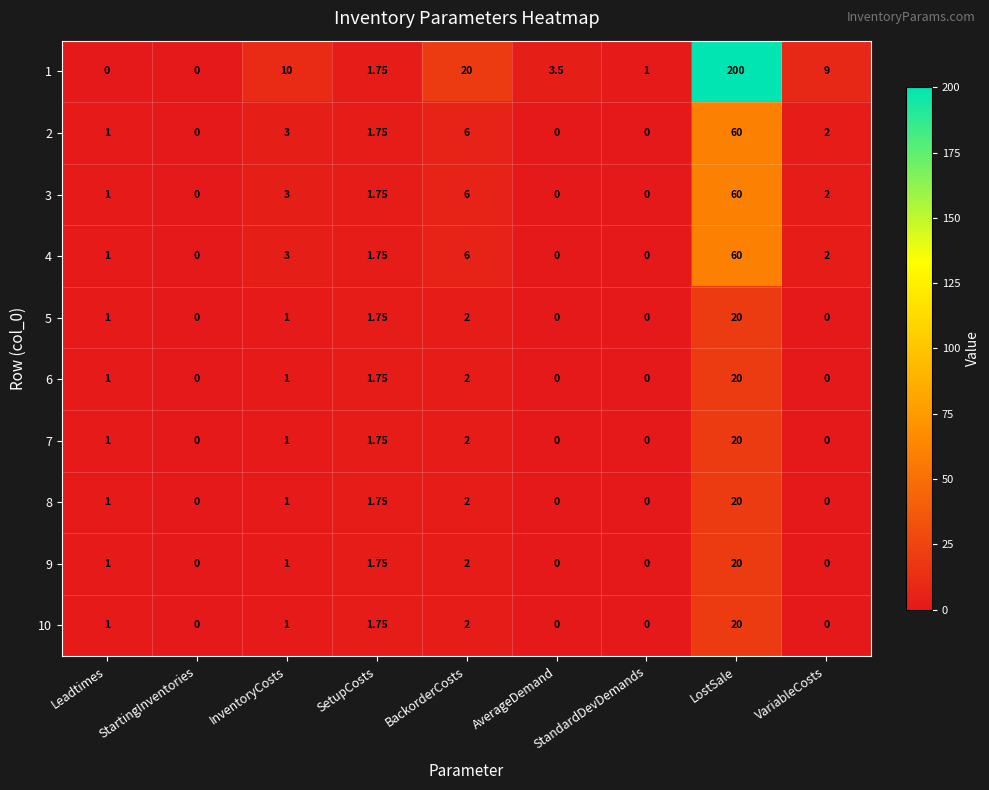

At which label is 2 closest to 30?

BackorderCosts